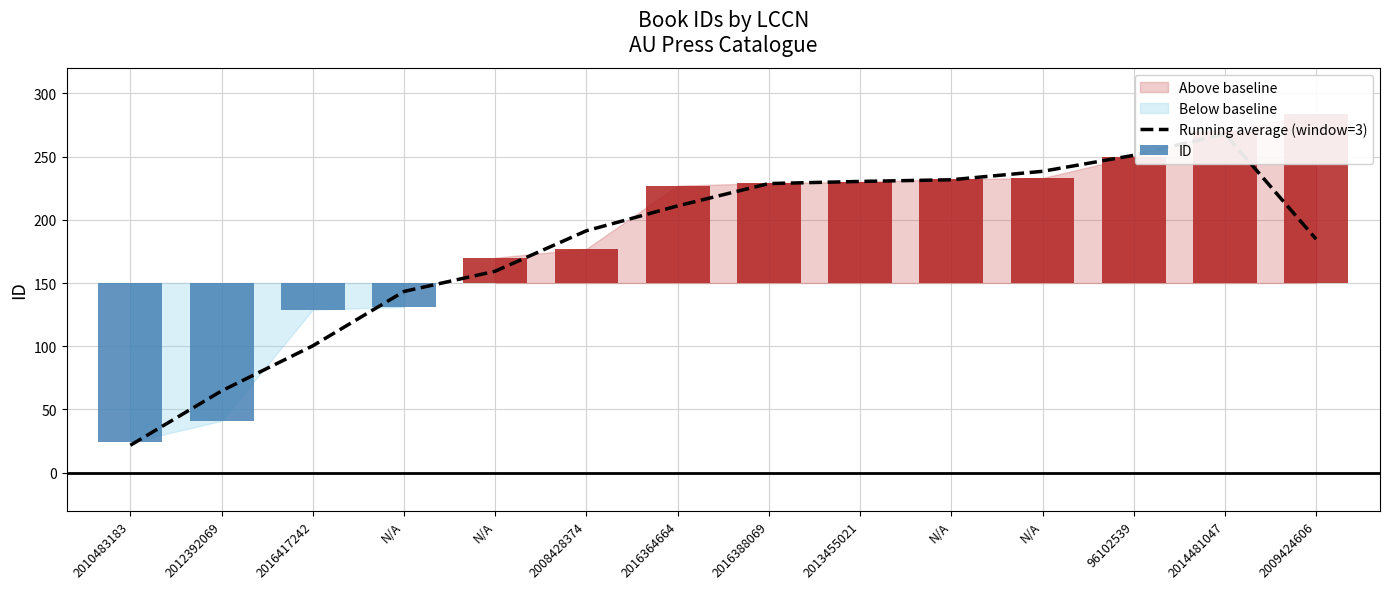

What is the change in value from 2008428374 to 2013455021?

+39.0